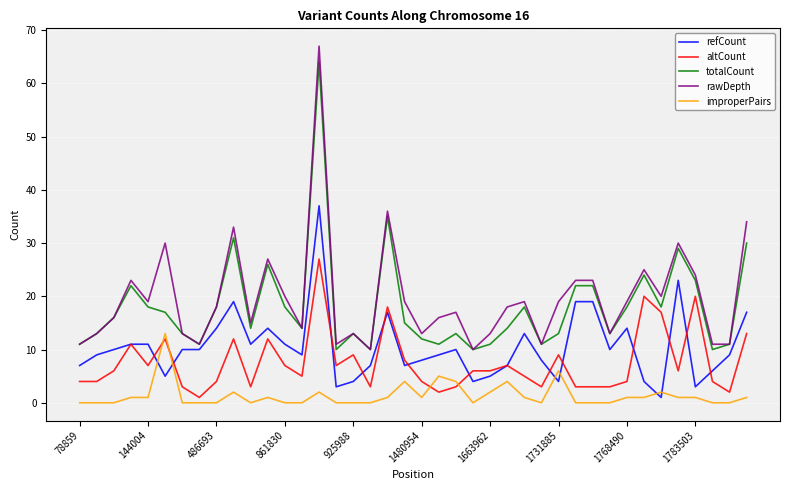

What is the greatest value displayed?

67